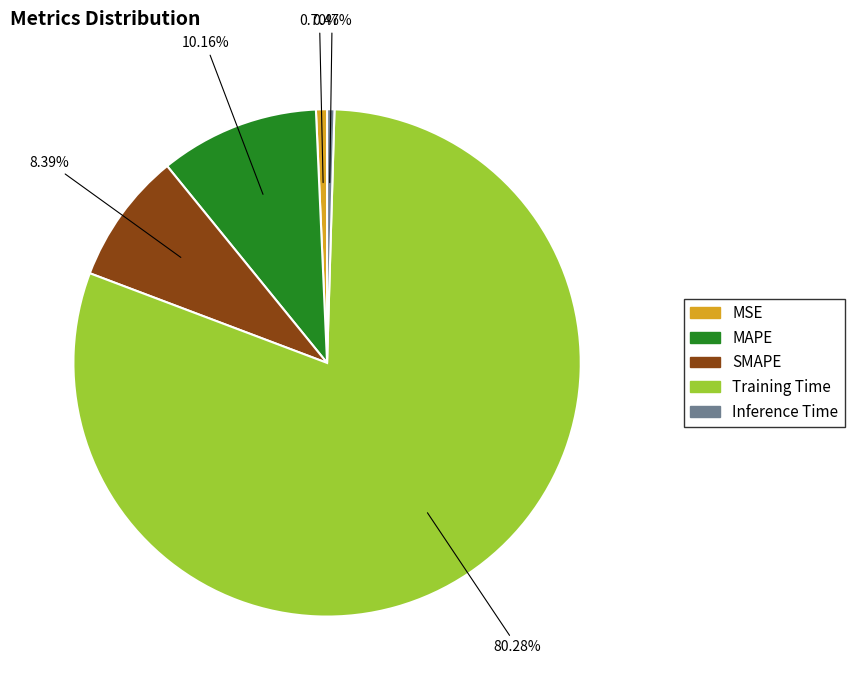

What percentage do MSE and MAPE together represent?

10.9%